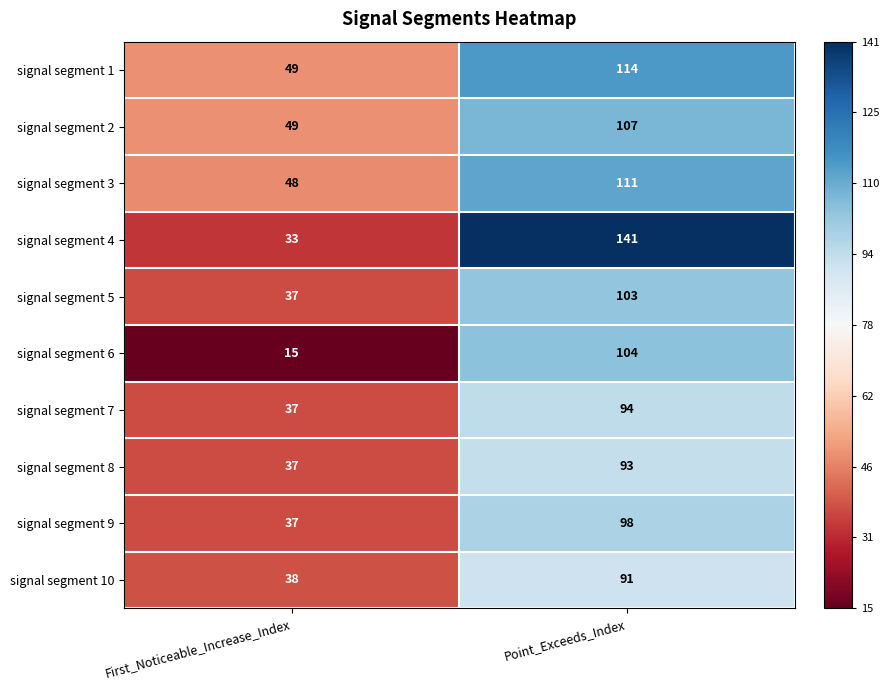

At which category is the sum across all series the highest?

Point_Exceeds_Index